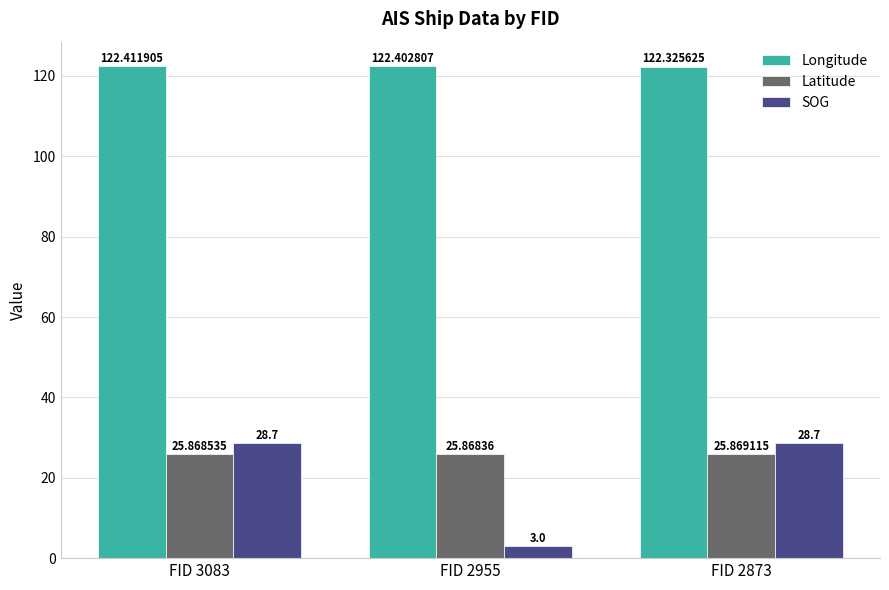

Where does the SOG series first go above 28?

FID 3083